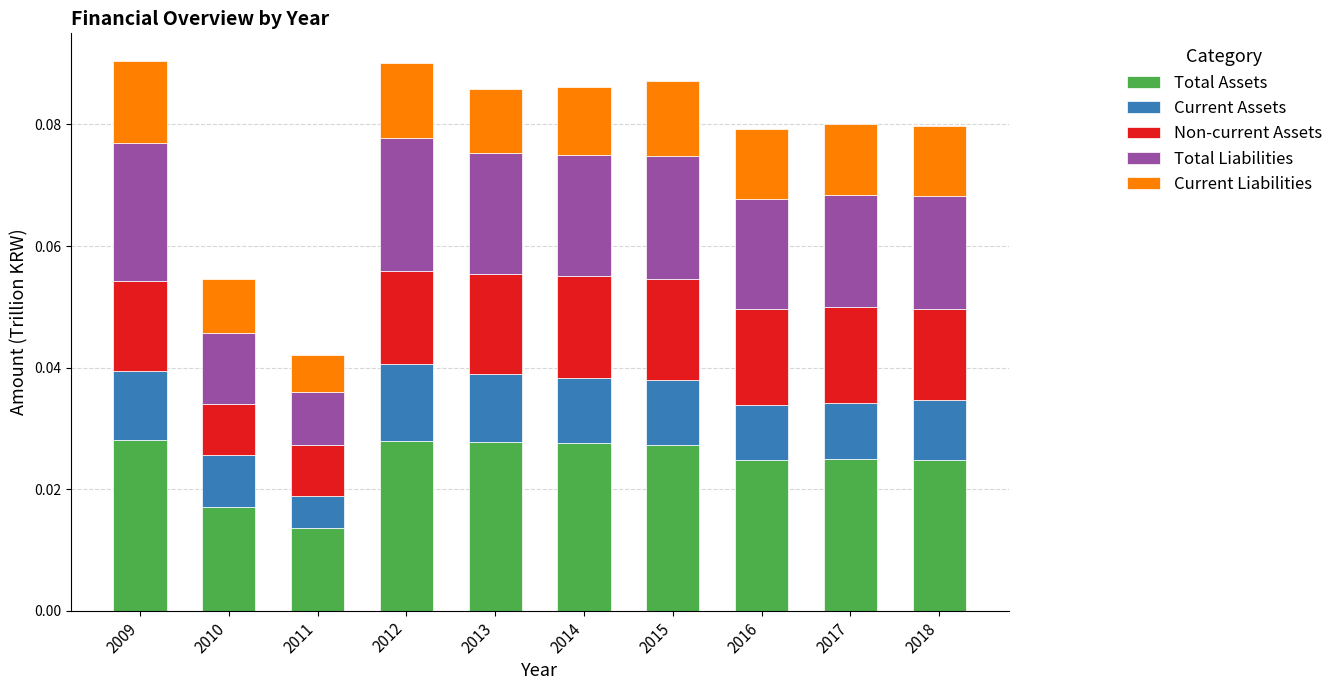

At which label does Total Assets reach its minimum?

2011